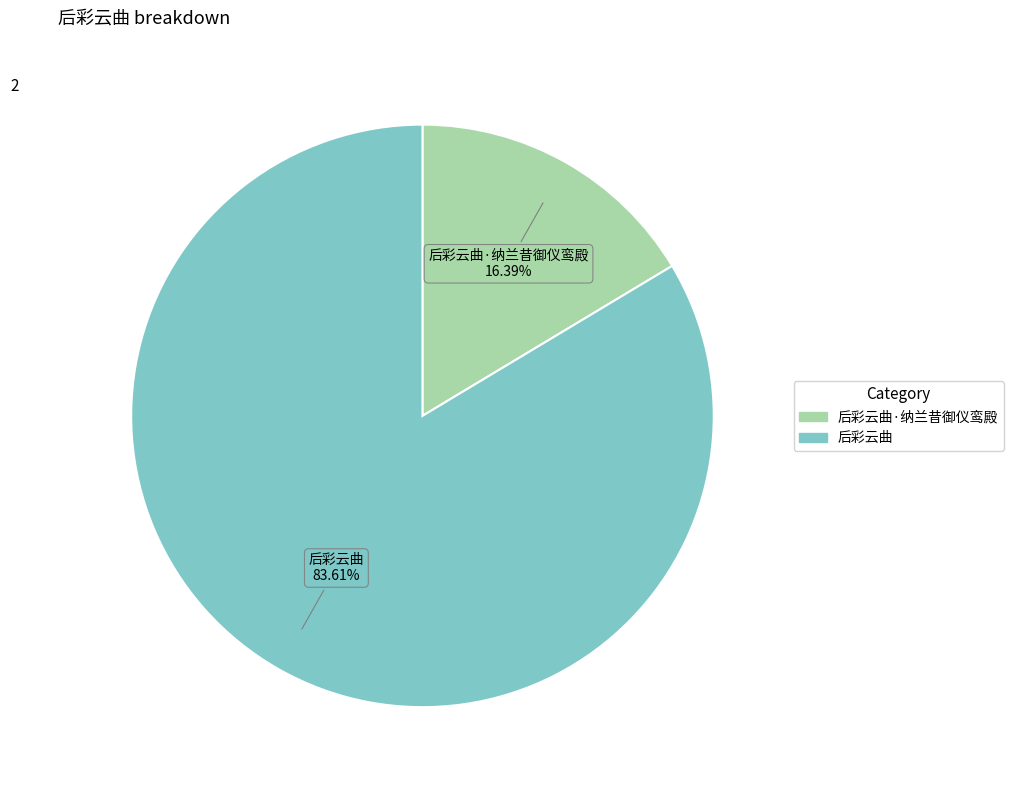

Is there any slice that represents more than half of the pie?

Yes